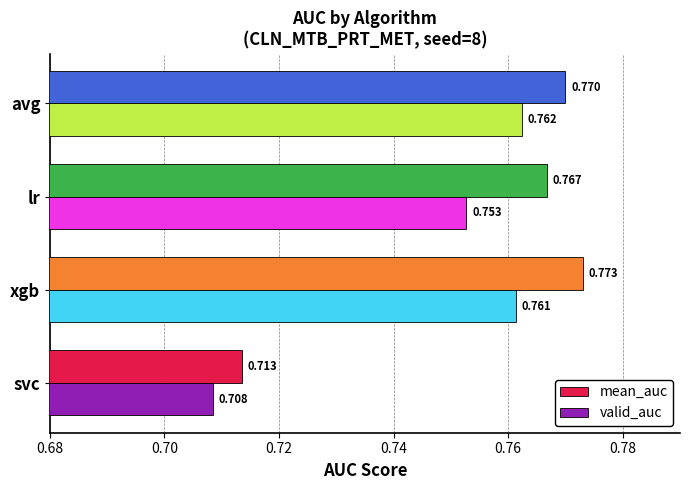

Which label corresponds to the smallest value in the chart?

svc